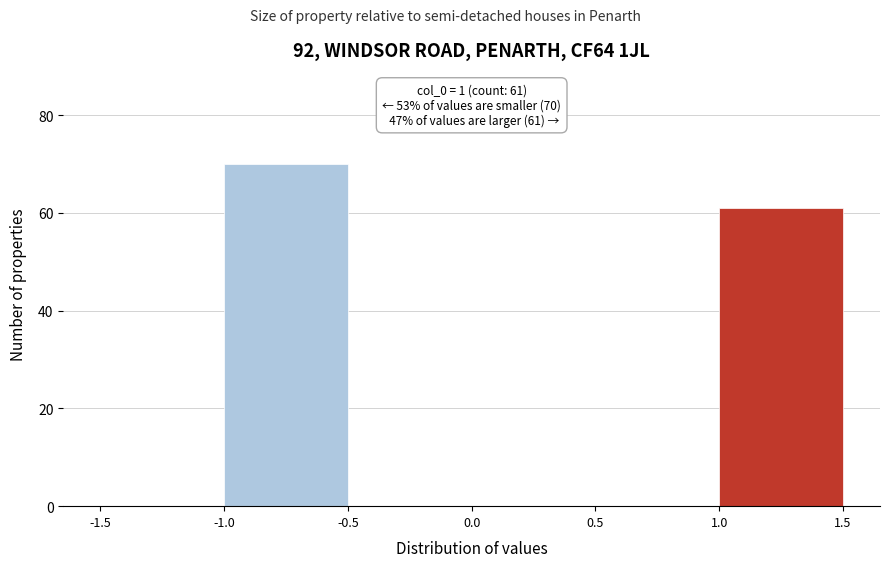

Over which range of the x-axis is the bar tallest?

-1.0 to -0.5